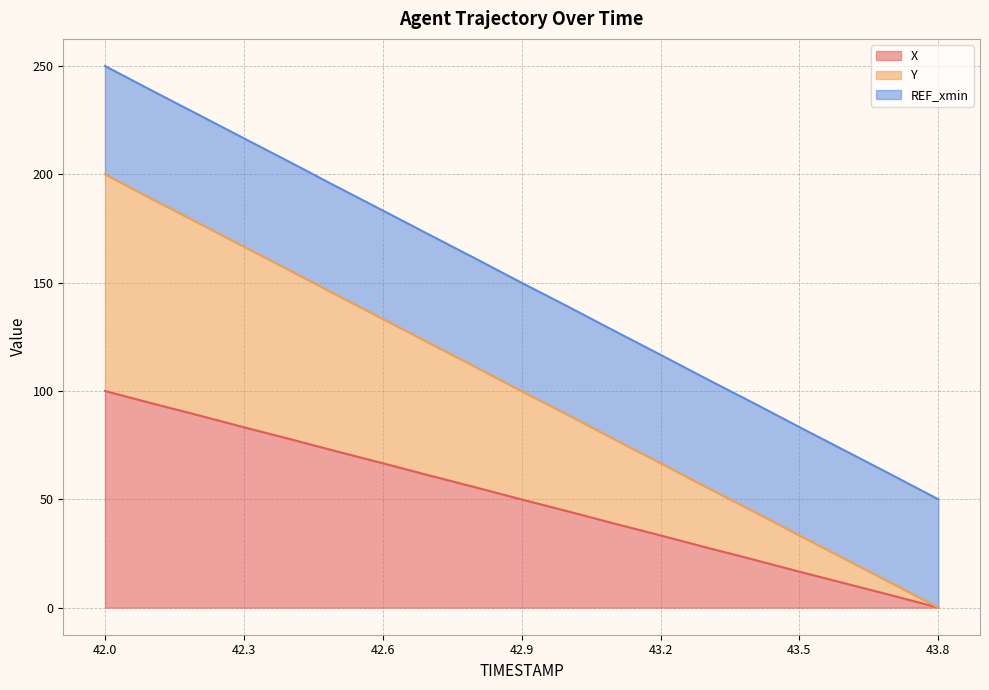

How many values in the Y series are below 99?

9